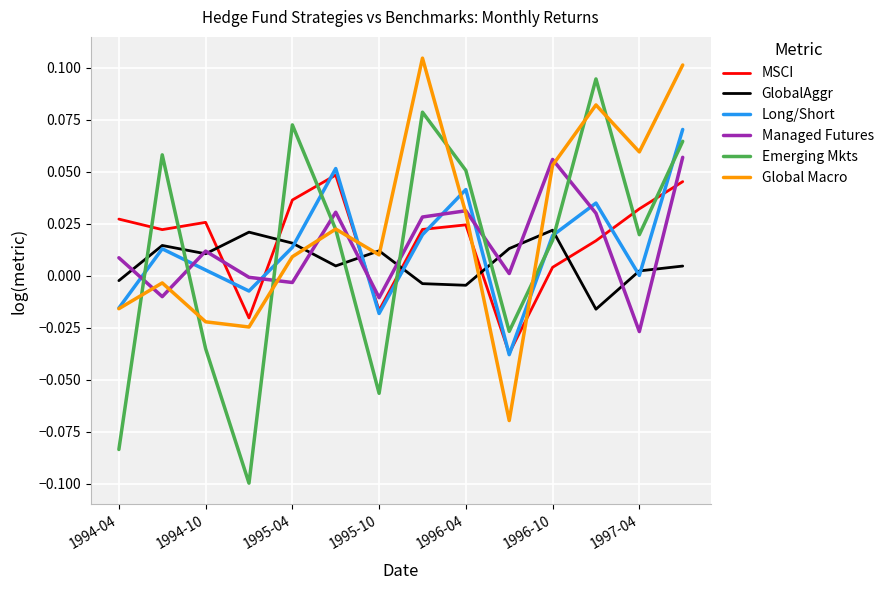

Which series has the largest range (max minus min)?

Emerging Mkts